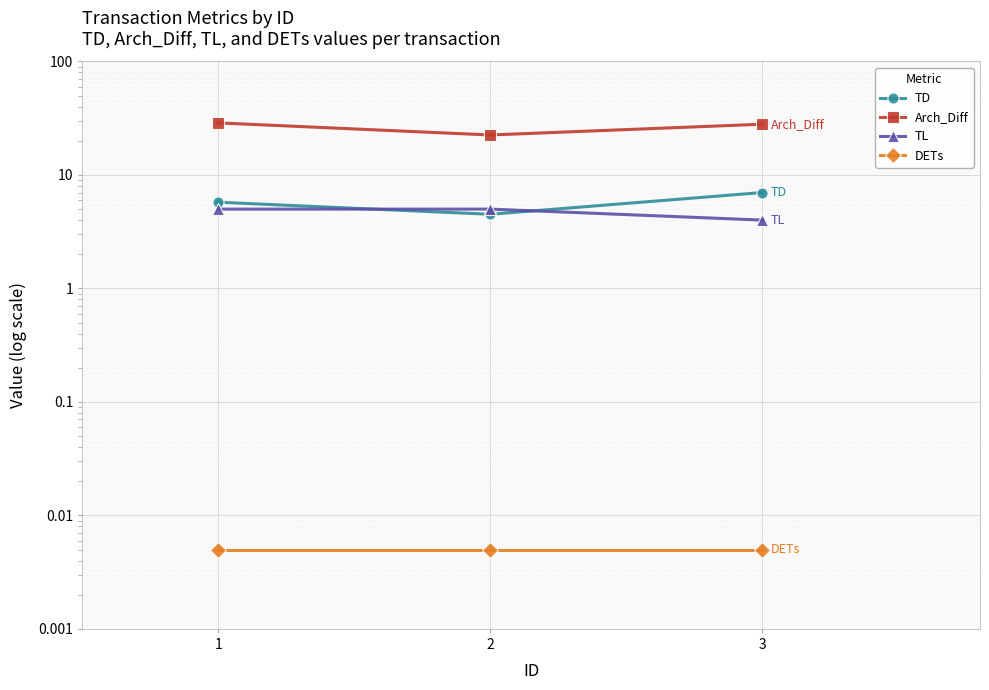

What is the minimum value for TD?

4.5